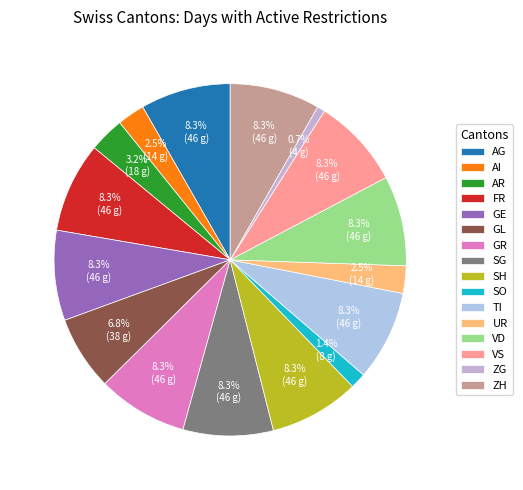

To the nearest percent, what portion does GR represent?

8%